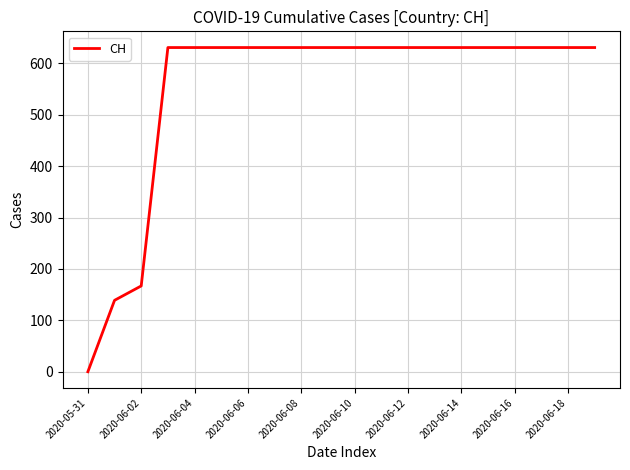

Reading left to right, transcribe all the data shown in this chart.

0	139	167	631	631	631	631	631	631	631	631	631	631	631	631	631	631	631	631	631